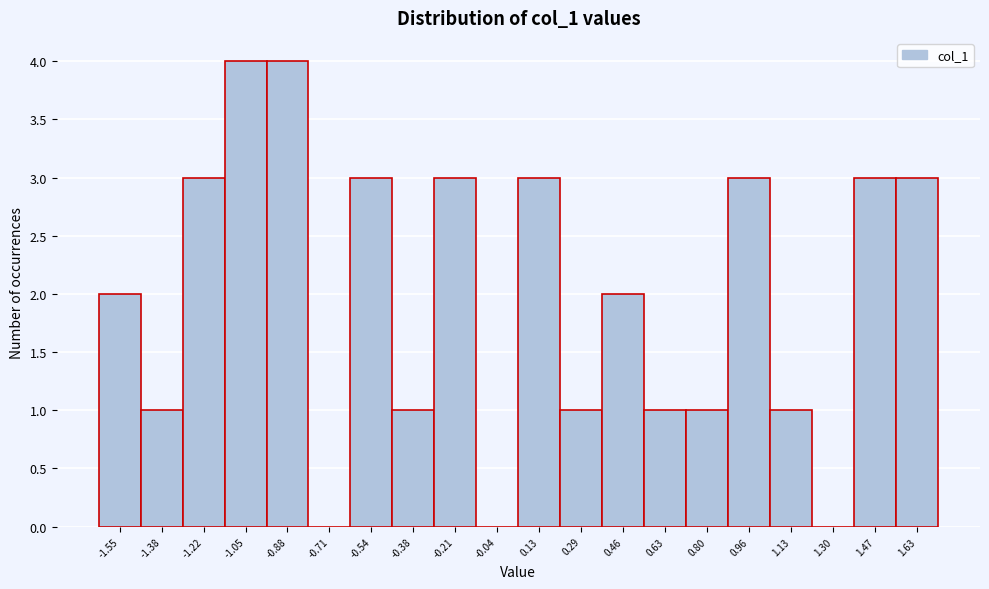

Reading left to right, transcribe all the data shown in this chart.

-1.55=2	-1.38=1	-1.22=3	-1.05=4	-0.88=4	-0.71=0	-0.54=3	-0.38=1	-0.21=3	-0.04=0	0.13=3	0.29=1	0.46=2	0.63=1	0.80=1	0.96=3	1.13=1	1.30=0	1.47=3	1.63=3